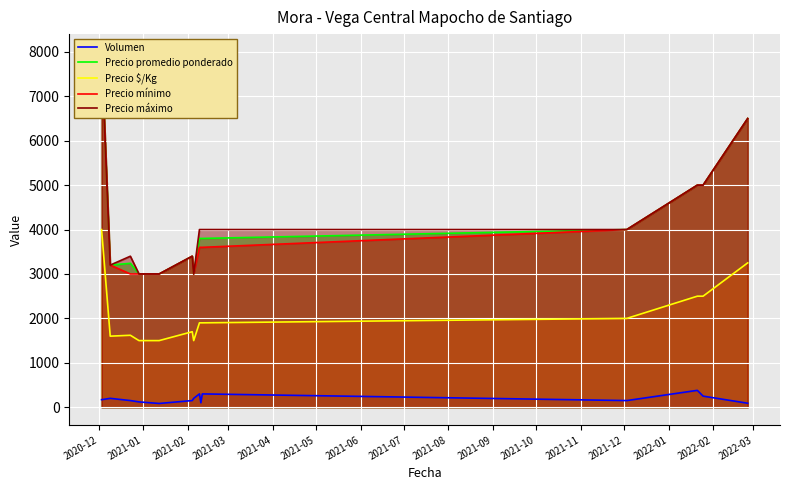

In Precio máximo, how many points are higher than both neighbors (excluding endpoints)?

2